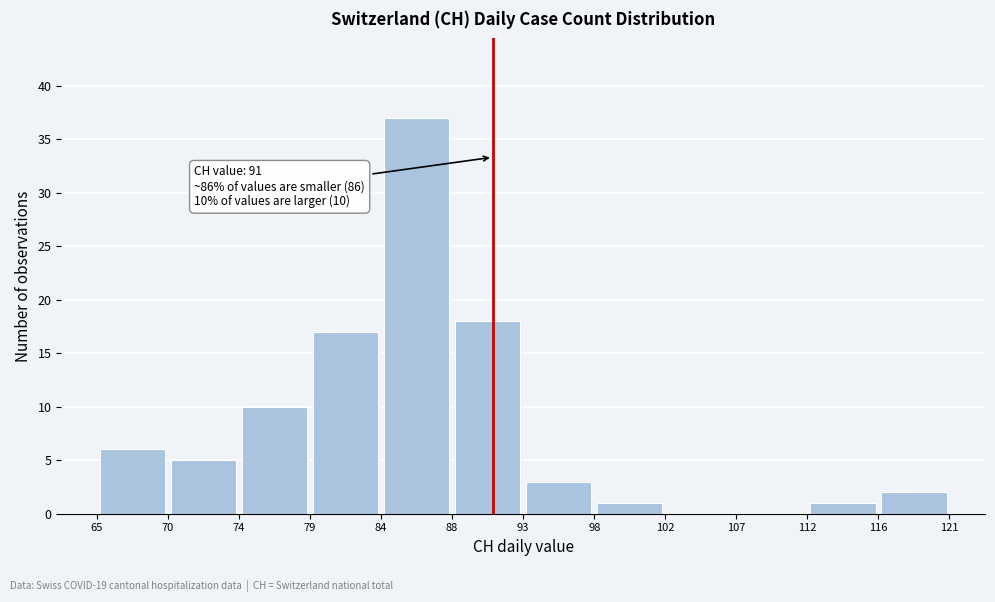

Over which range of the x-axis is the bar tallest?

84 to 88